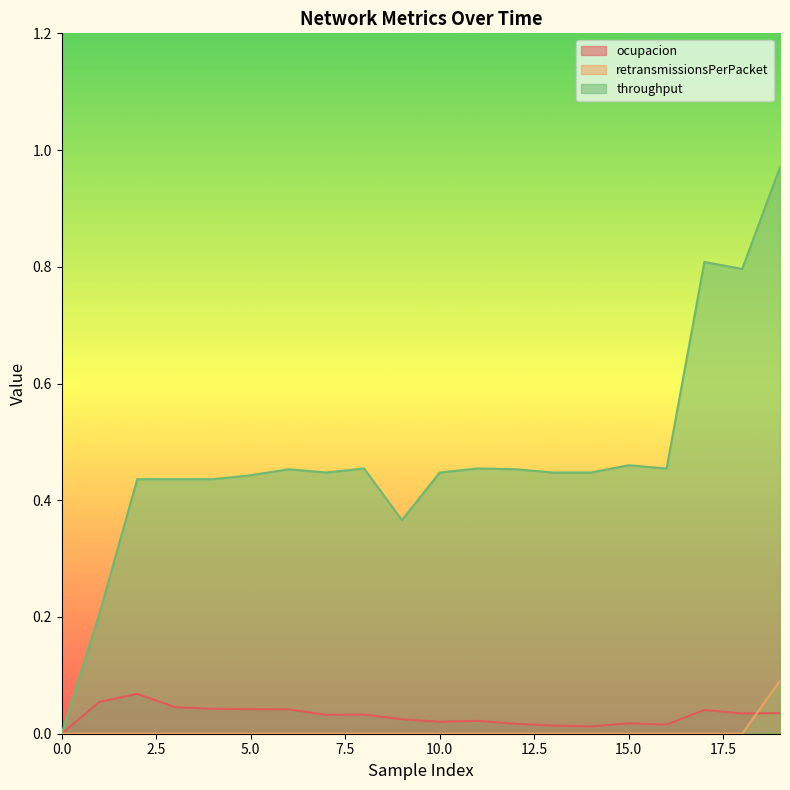

How many values in throughput are above zero?

19